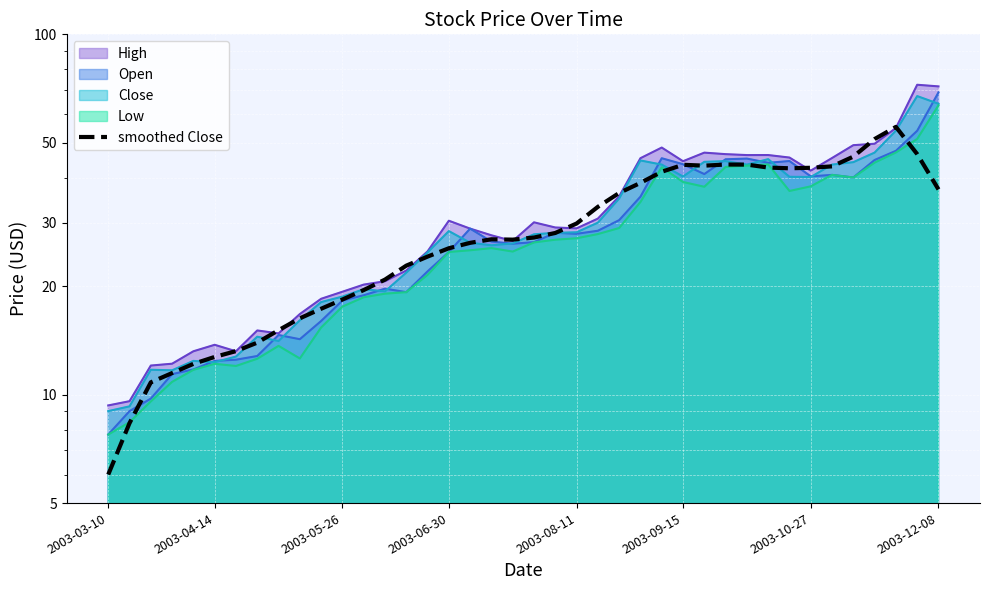

What is the difference between the maximum and minimum values?

49.3